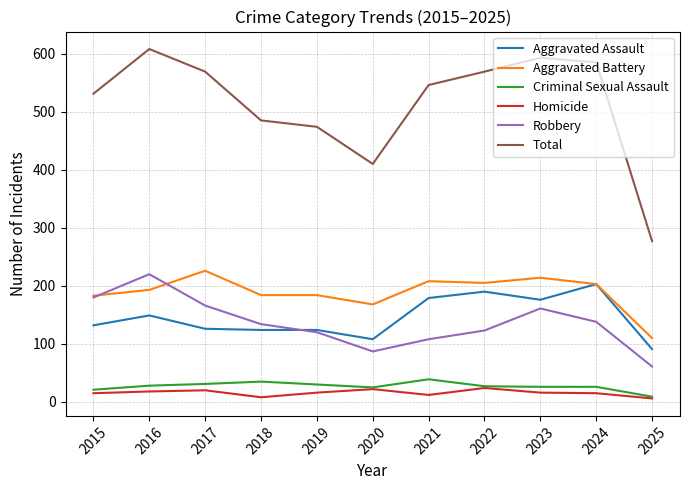

Which series has the largest total across all categories?

Total